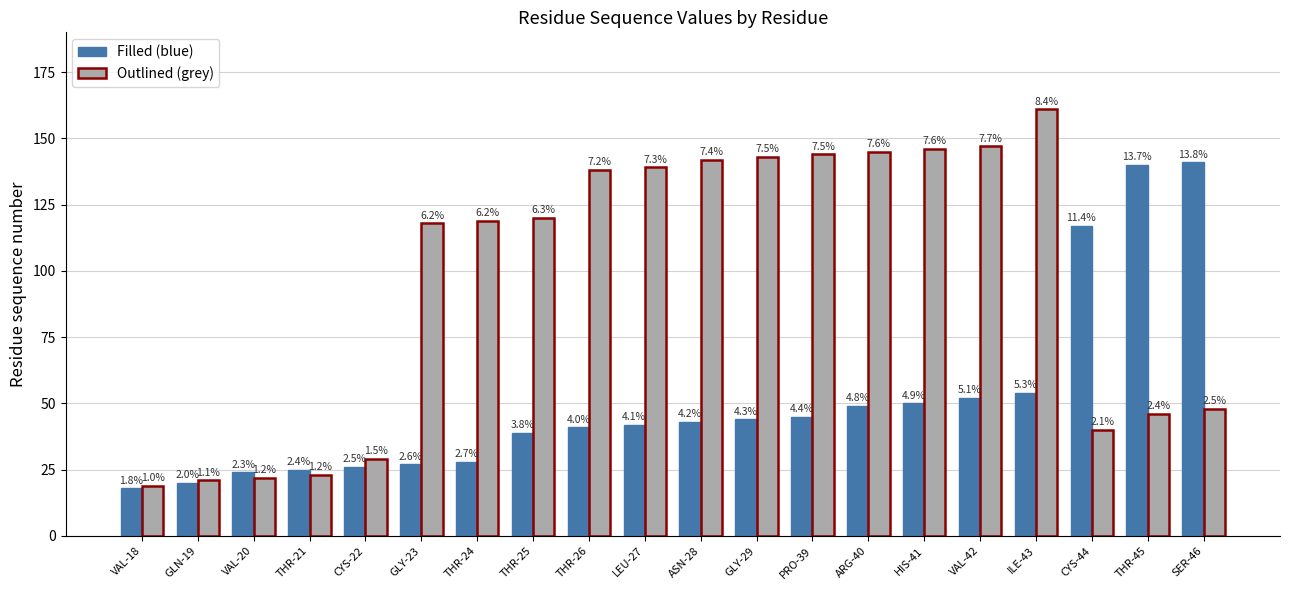

What are all the series names shown in the legend?

Filled (blue), Outlined (grey)